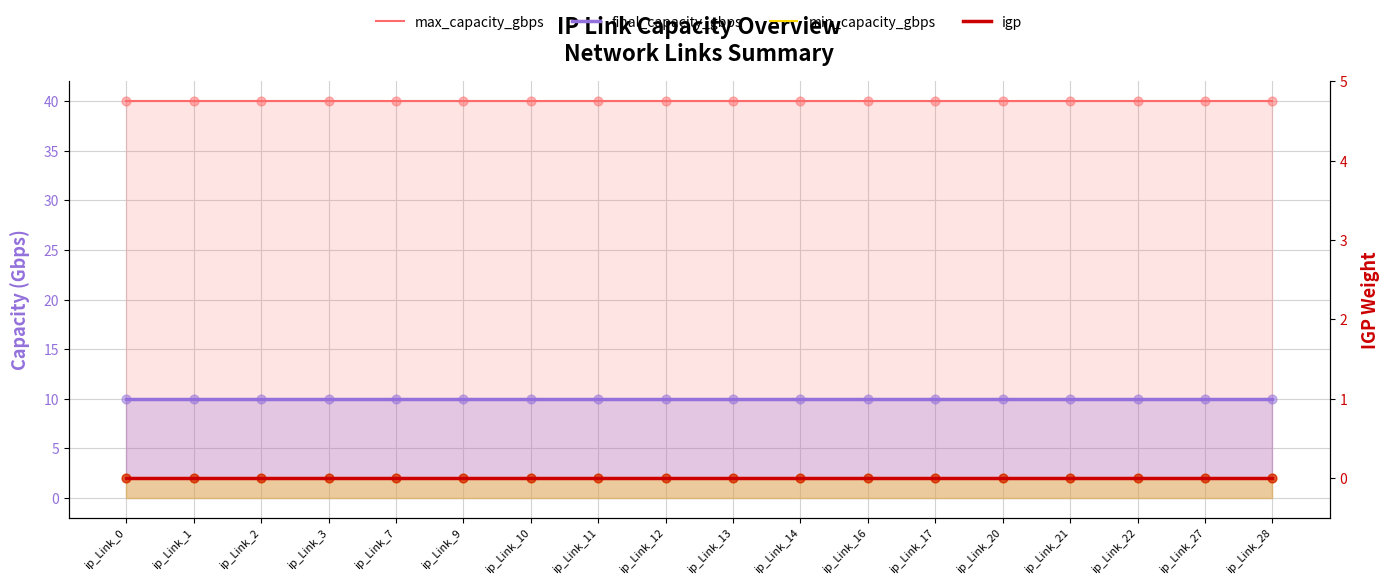

Is the value of igp at ip_Link_3 greater than the value of final_capacity_gbps at ip_Link_11?

No